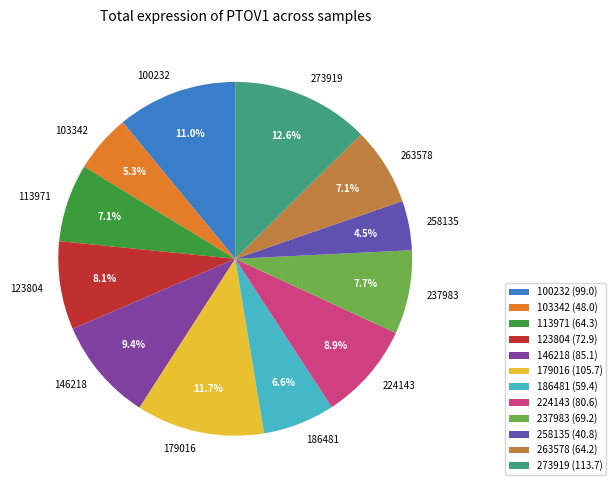

Approximately how many times larger is the value at 237983 compared to 186481?

1.2